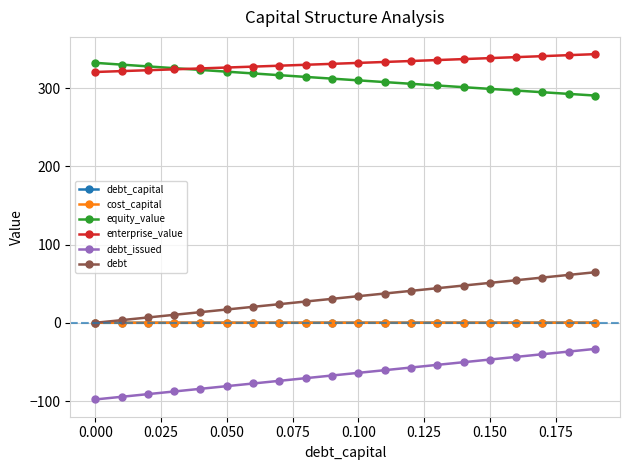

Which series has the largest total across all categories?

enterprise_value